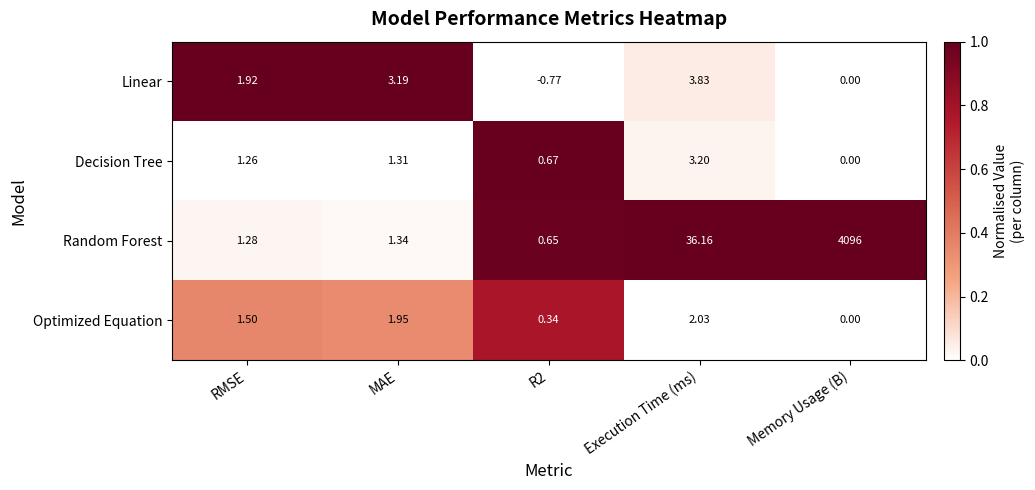

How many values in the Linear series are below 1?

2